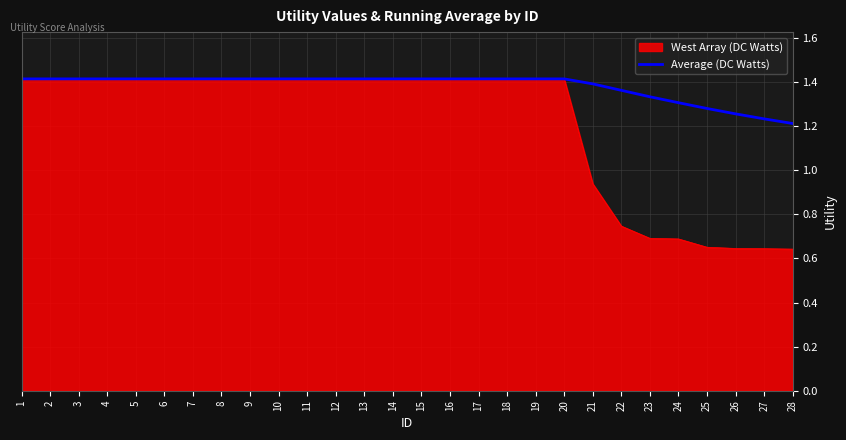

The value of West Array (DC Watts) at 7 is 2.1. True or false?

False